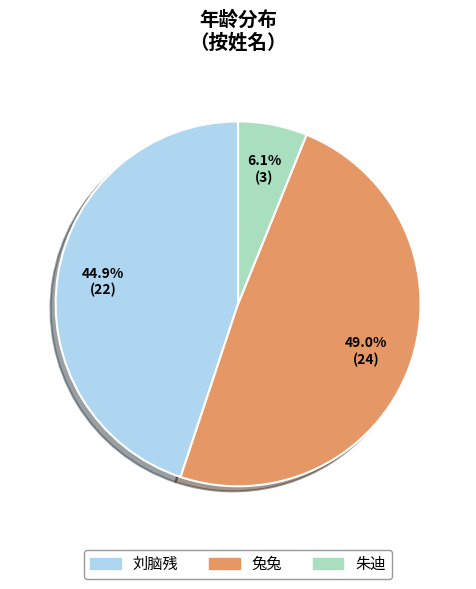

To the nearest percent, what portion does 兔兔 represent?

49%